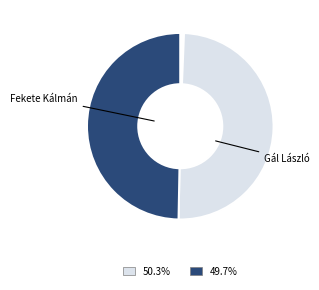

Is there a majority slice in this chart?

No